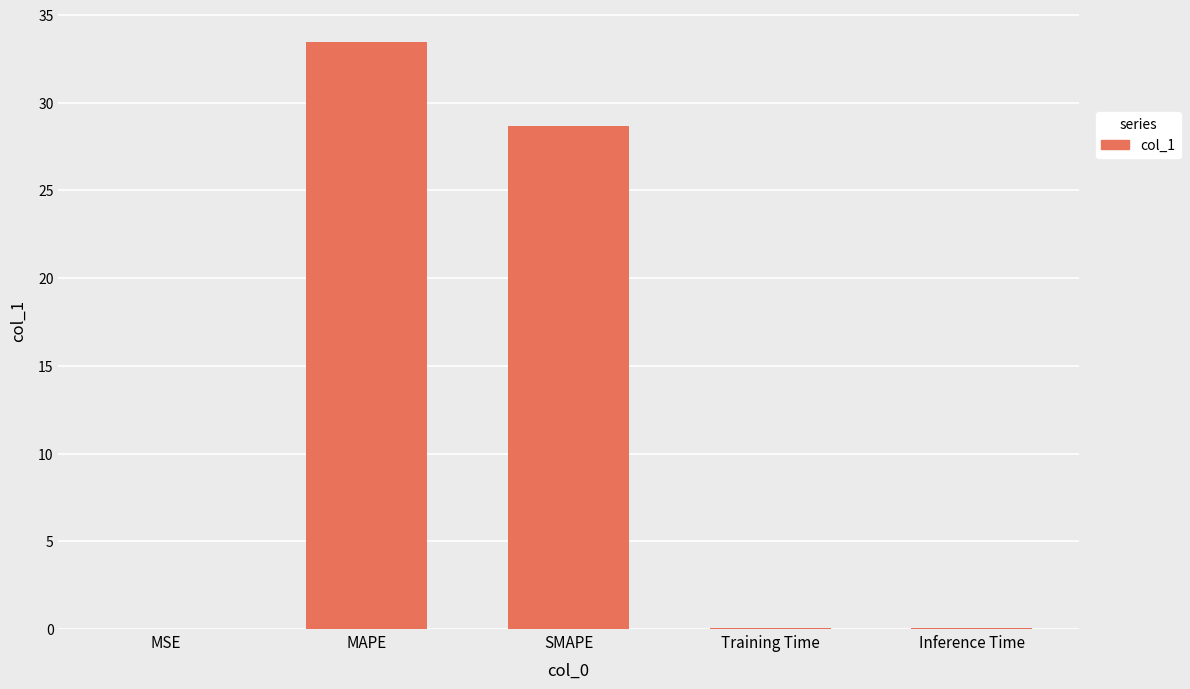

Which label corresponds to the largest value in the chart?

MAPE